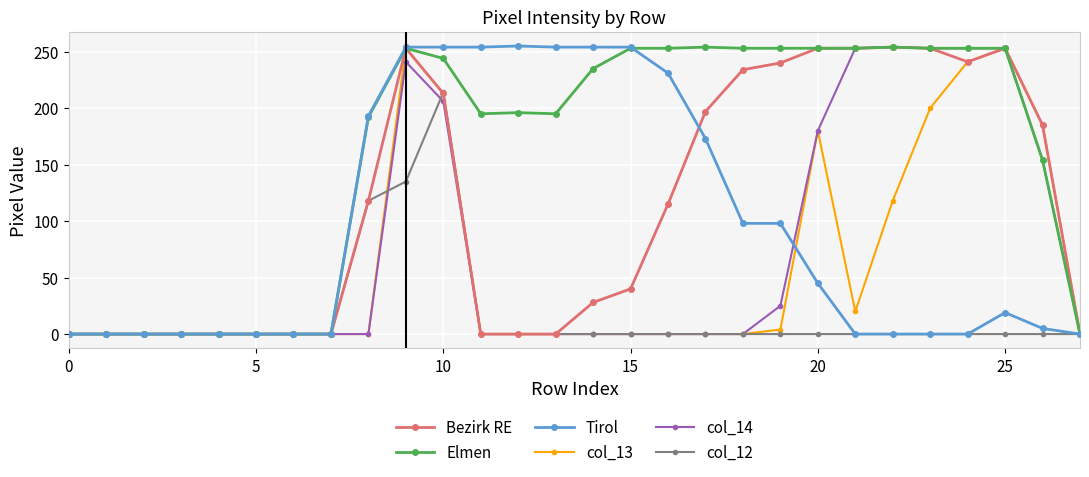

True or false: Tirol has more than 0 interior local peaks.

True